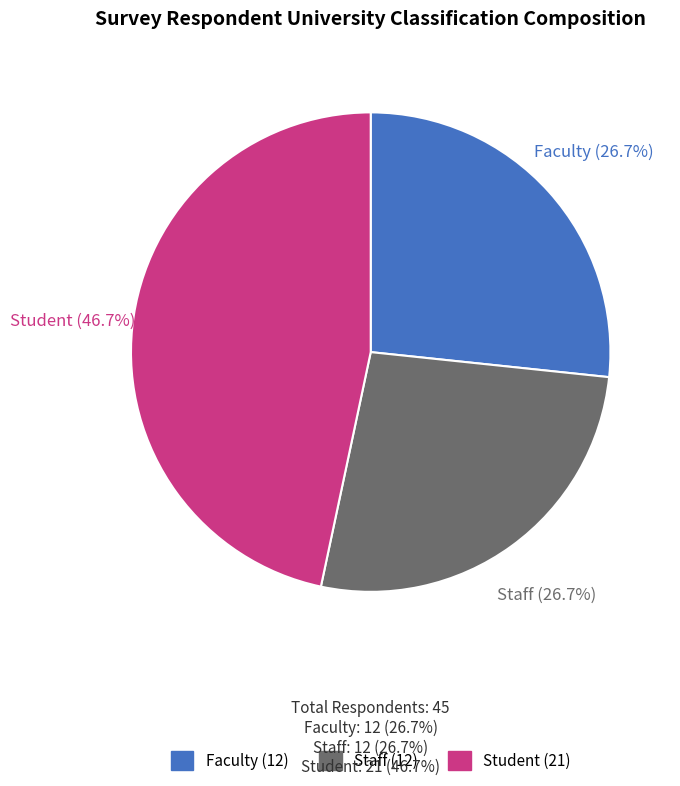

Does any single category account for the majority?

No